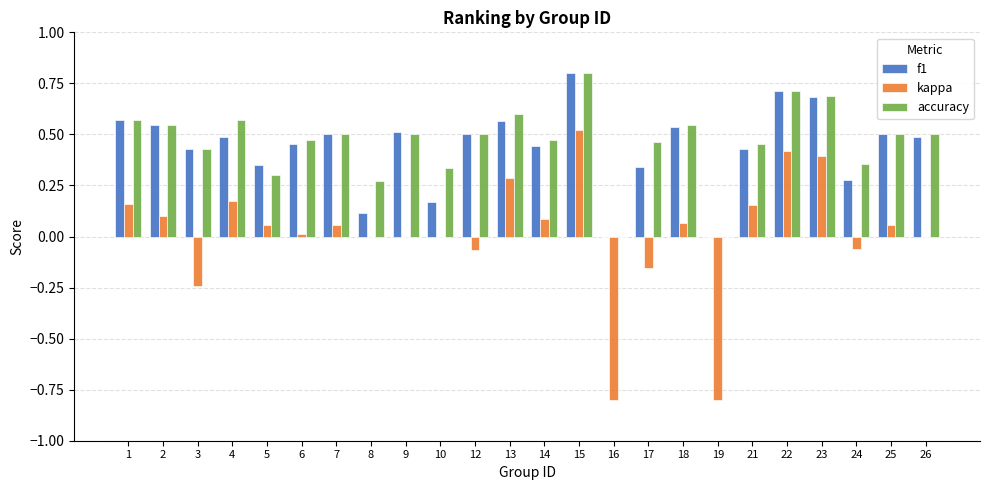

What is the sum of the f1 values at 22 and 17?

1.1